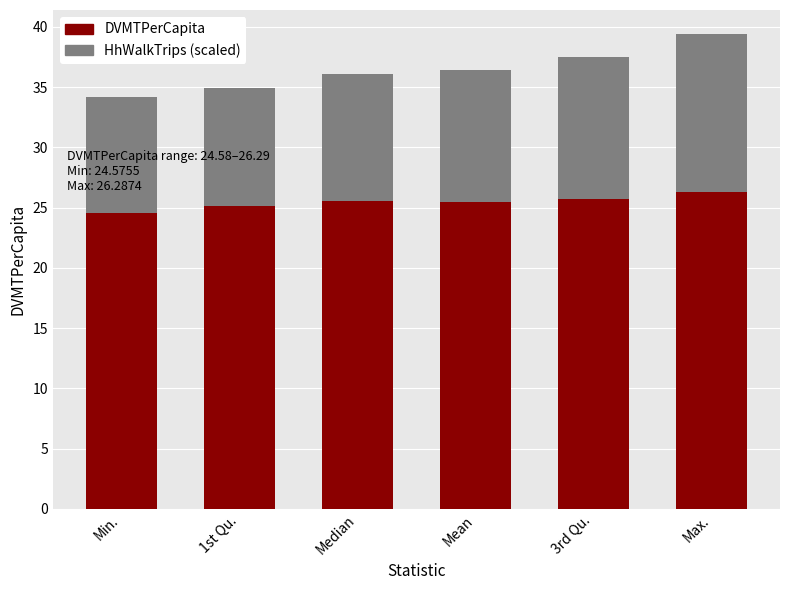

What is the maximum value for DVMTPerCapita?

26.3